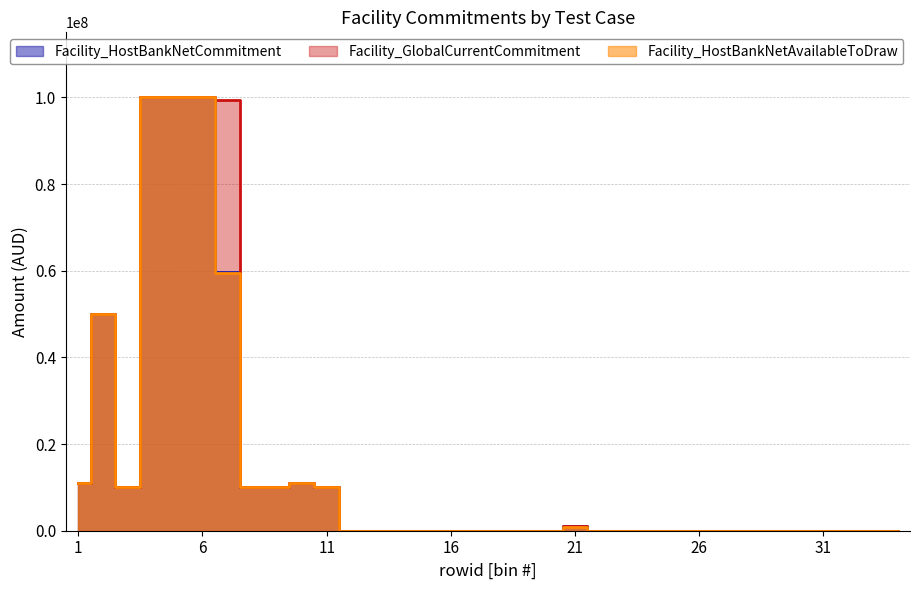

The Facility_GlobalCurrentCommitment series shows -60039117.6 at 18. True or false?

False